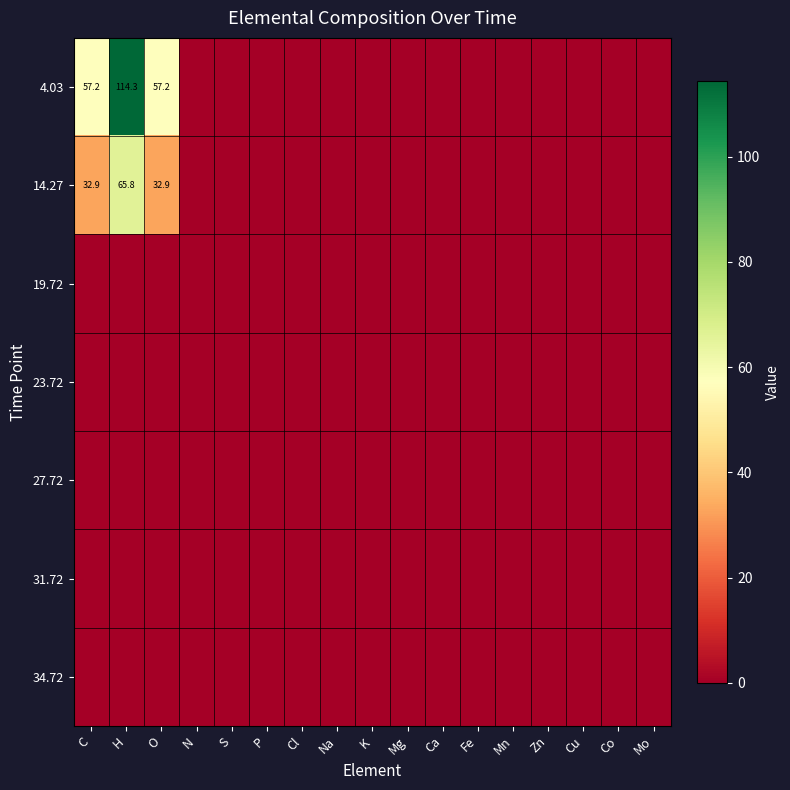

How many distinct data groups are displayed?

7